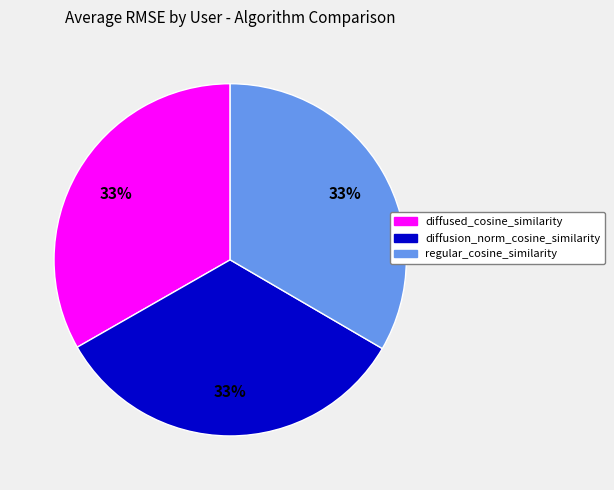

To the nearest percent, what is the average slice percentage?

33%